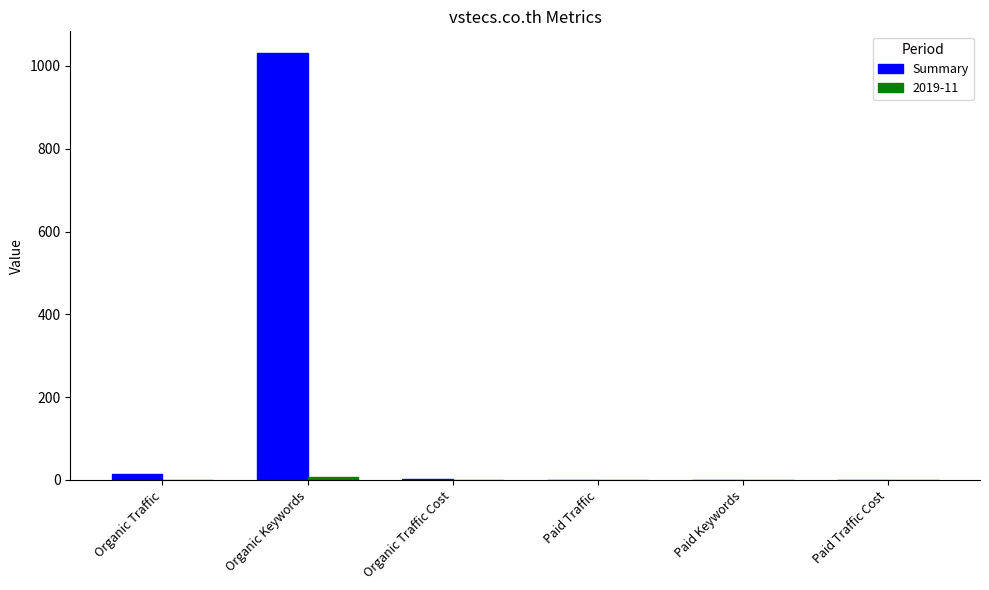

Does the chart contain stacked bars?

No